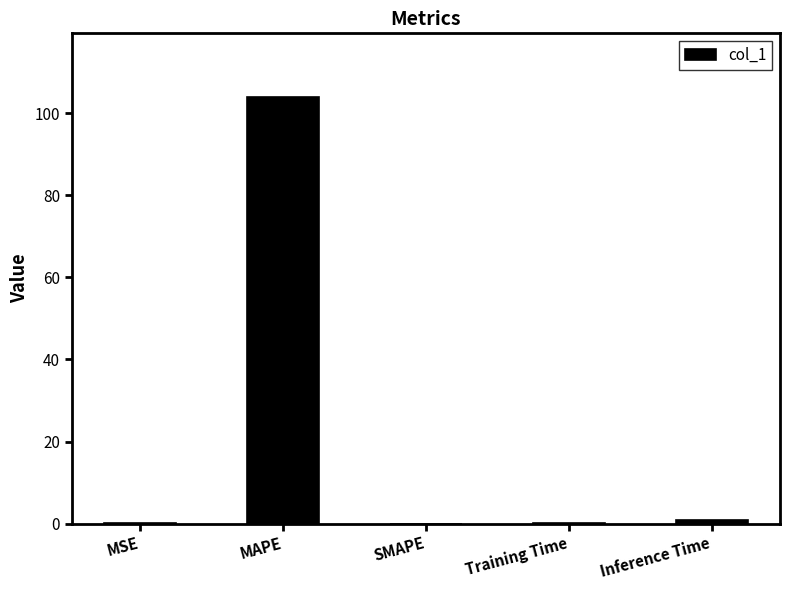

How many series are shown in this chart?

1